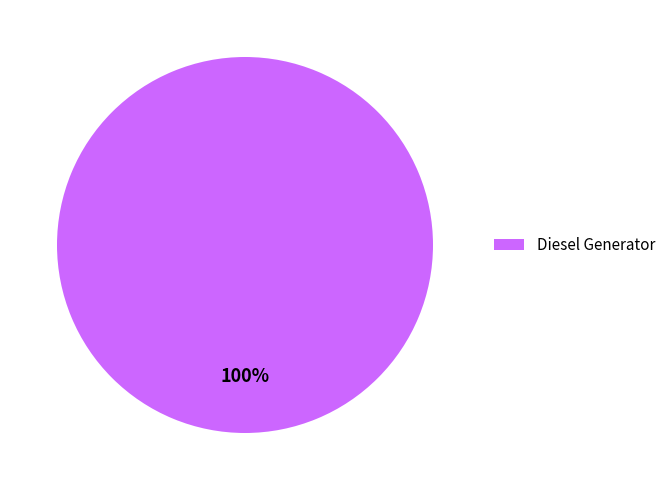

True or false: Diesel Generator accounts for 89% of the total.

False